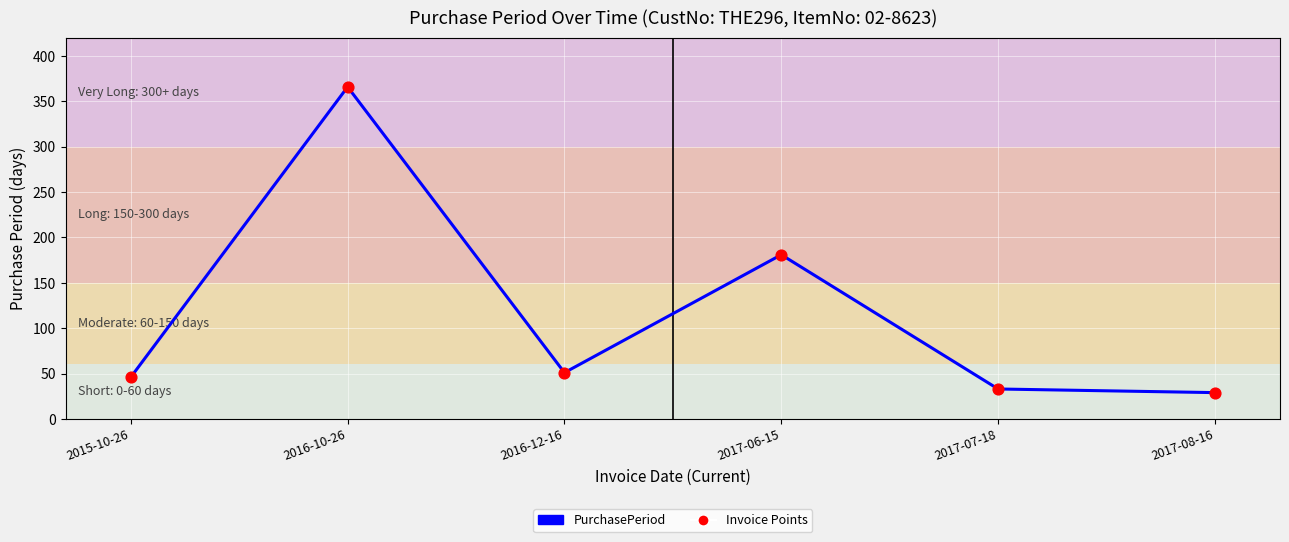

Approximately how many times larger is the value at 2015-10-26 compared to 2017-06-15?

0.3